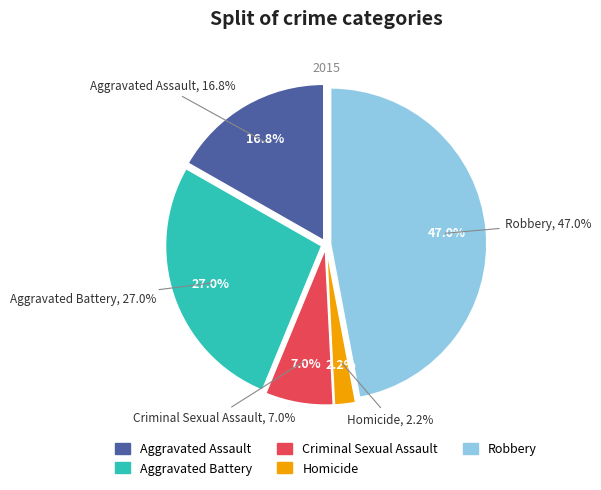

What is the ratio of the value at Aggravated Battery to the value at Aggravated Assault?

1.6